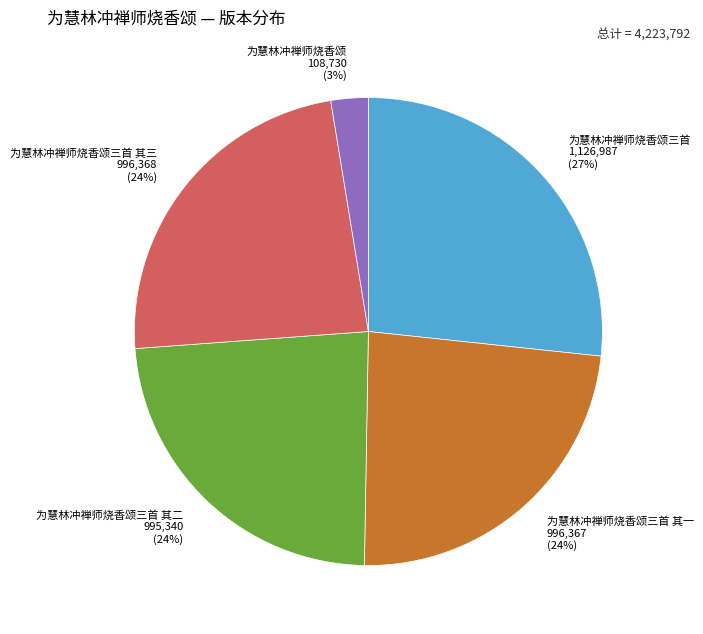

Is there any slice that represents more than half of the pie?

No